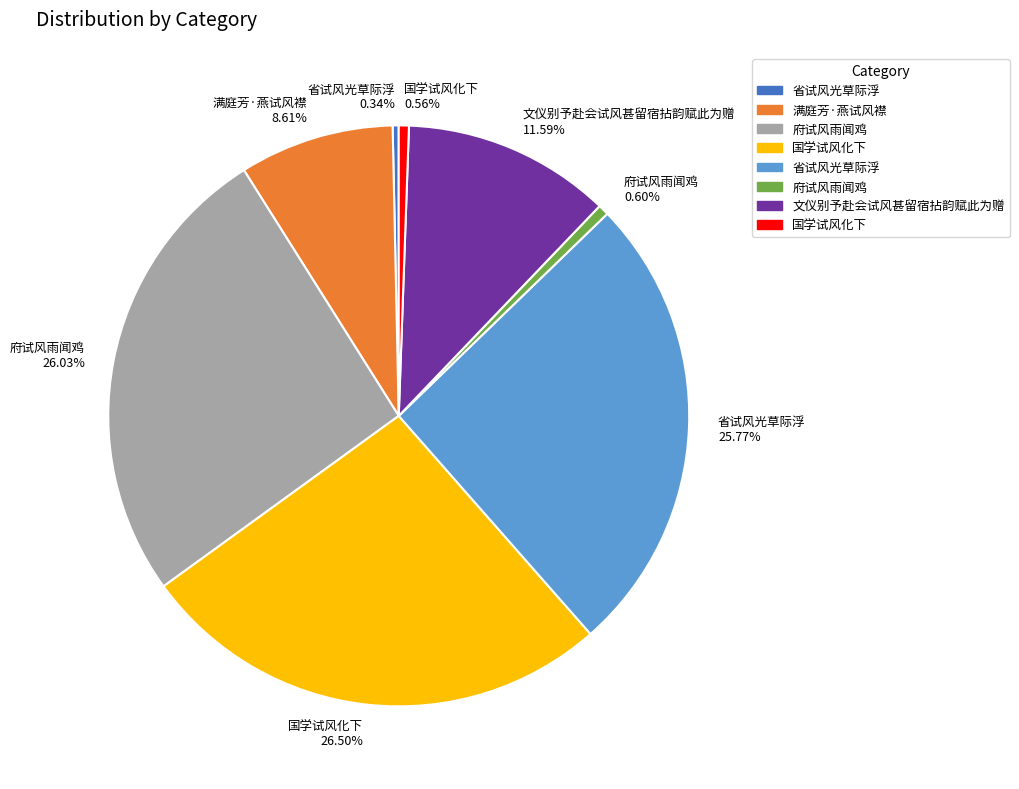

How many slices are in this pie chart?

8